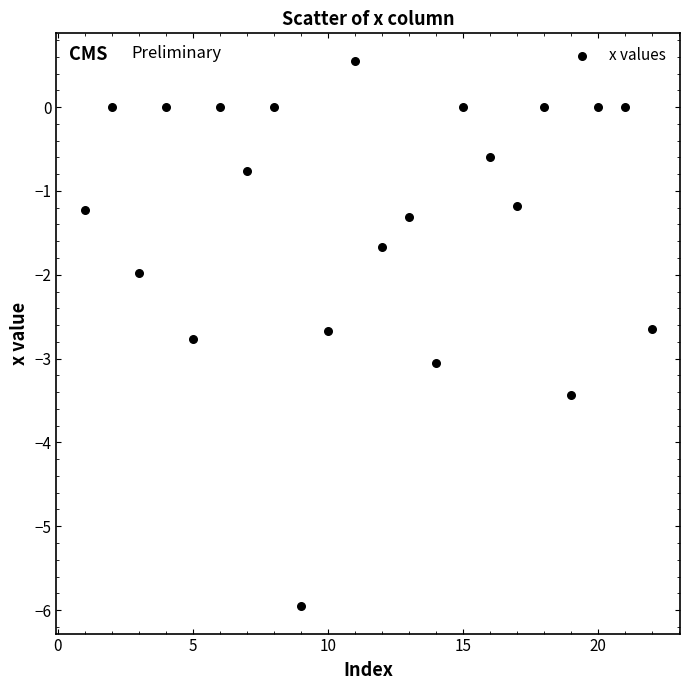

What is the range of X values (max minus min)?

21.0